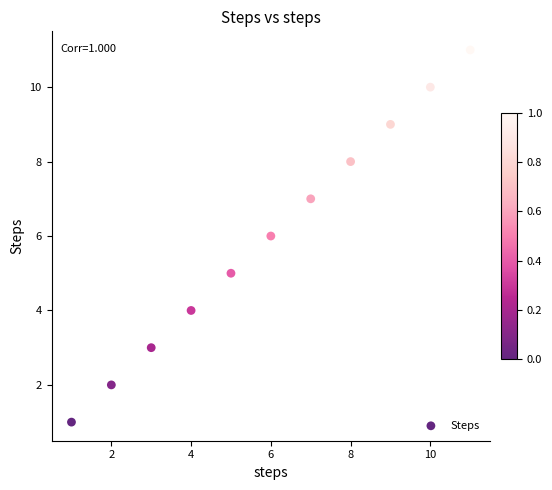

What is the range of X values (max minus min)?

10